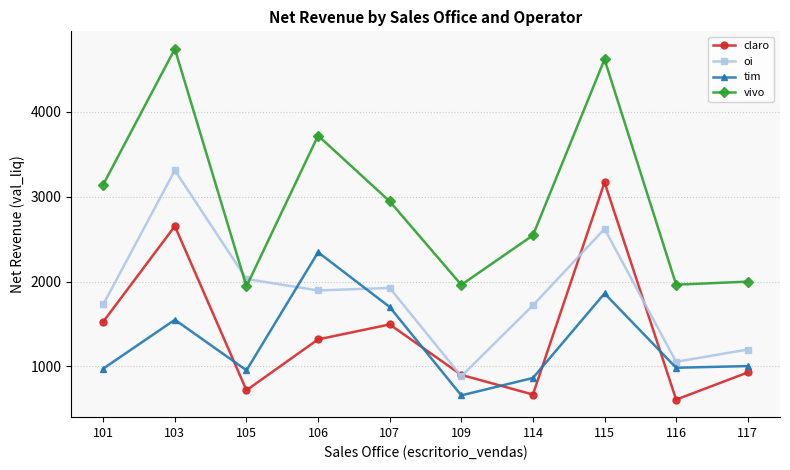

Rank the series at 114 from highest to lowest value.

vivo, oi, tim, claro